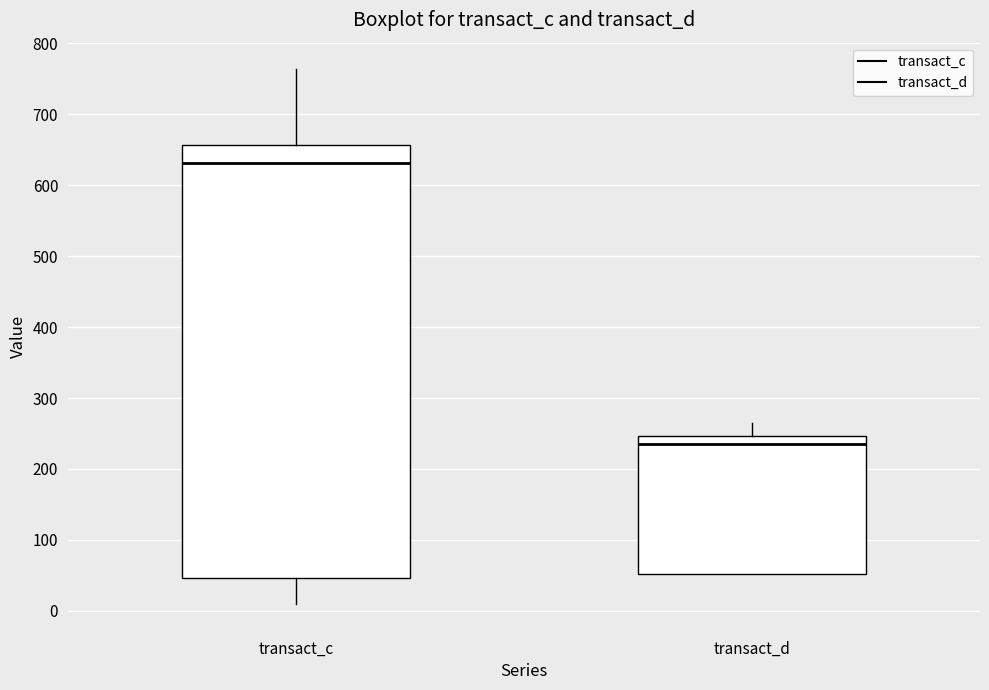

Comparing the boxes themselves (not the whiskers), which one is the tallest?

transact_c